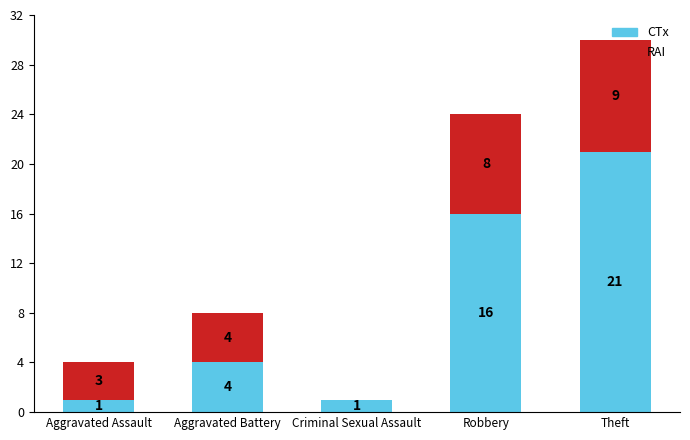

At which category is the sum across all series the highest?

Theft